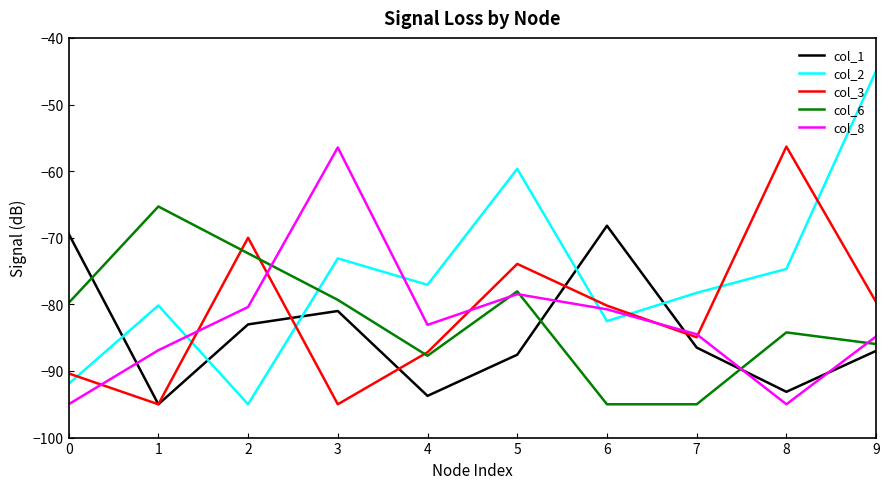

What is the total value across all series at 6?

-406.7